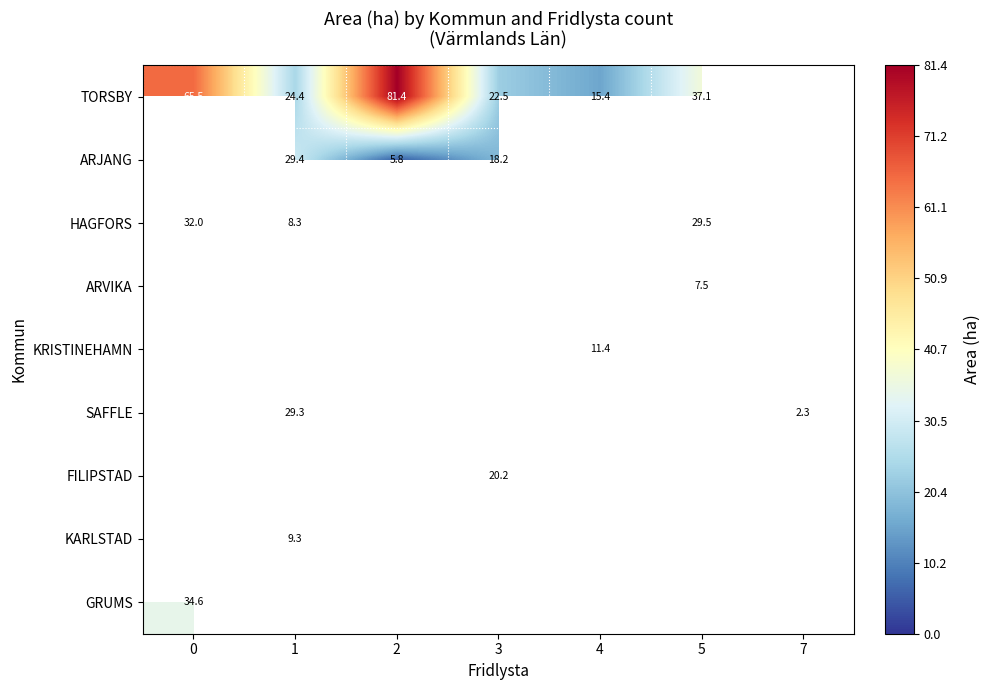

Count the number of categories in the chart.

7